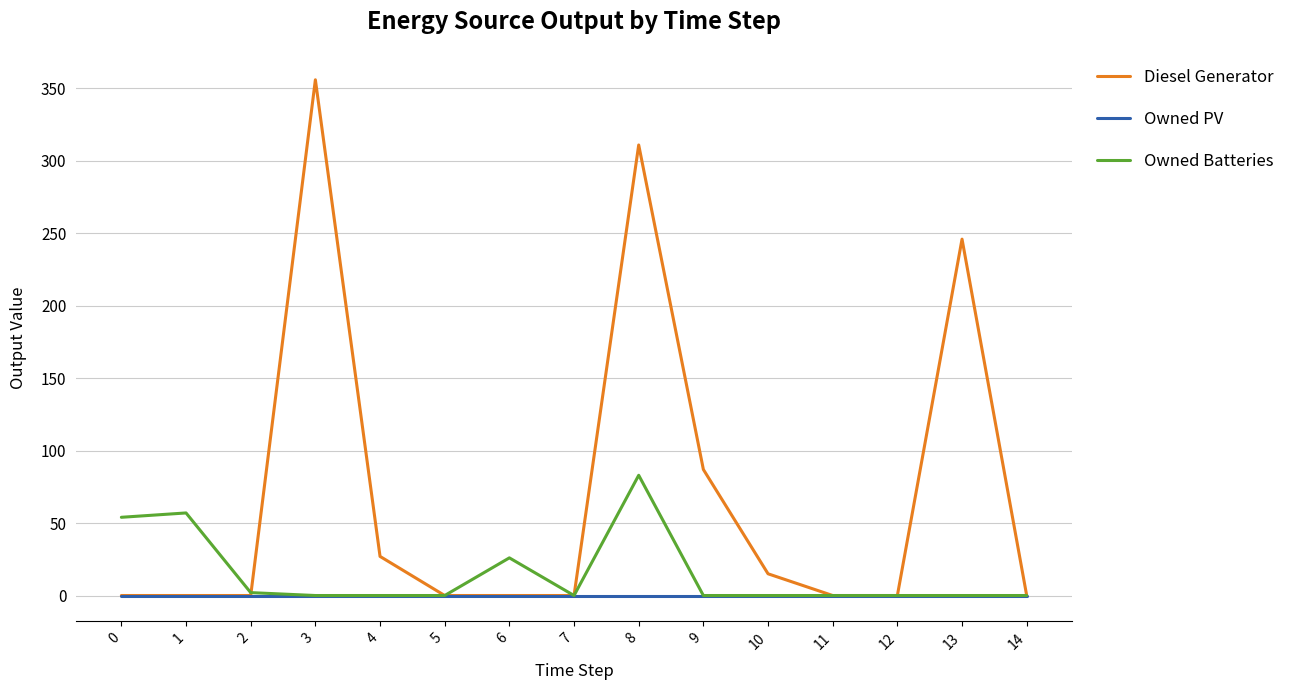

What is the maximum value for Diesel Generator?

356